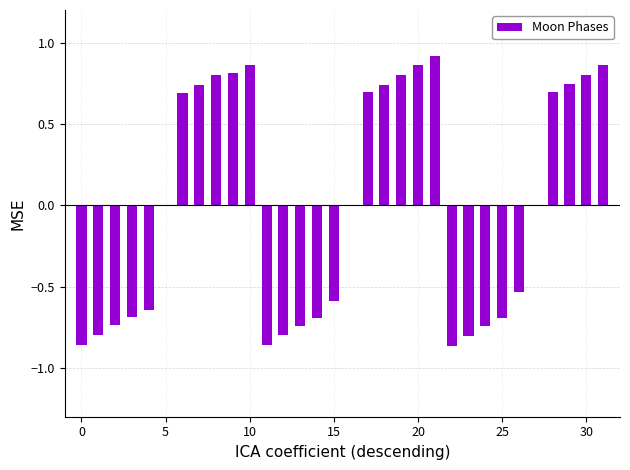

What is the maximum value shown in the chart?

0.9